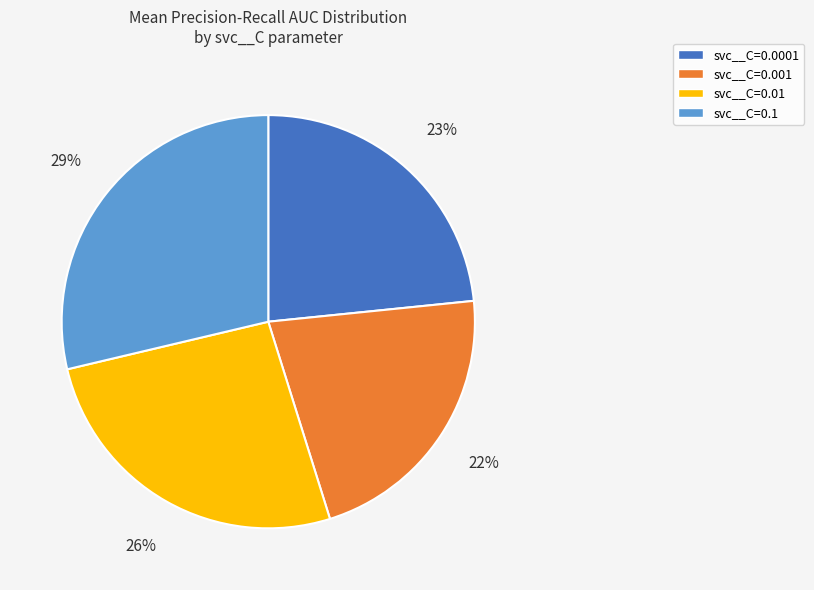

Between svc__C=0.0001 and svc__C=0.001, which is larger?

svc__C=0.0001